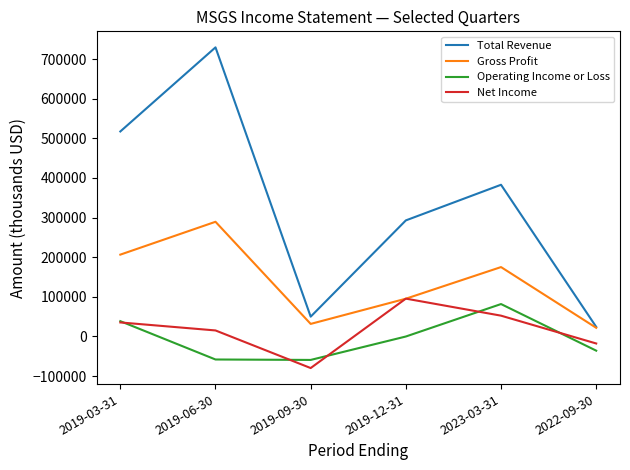

Is the value of Operating Income or Loss at 2022-09-30 greater than the value of Gross Profit at 2019-03-31?

No